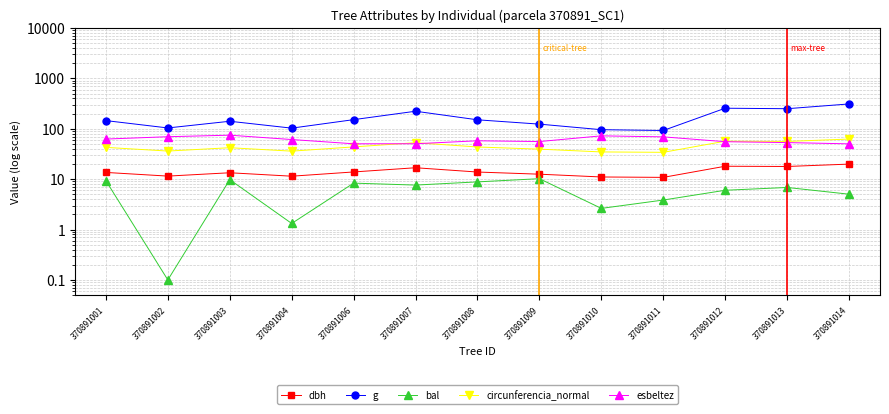

Which category has the highest value in the dbh series?

370891014